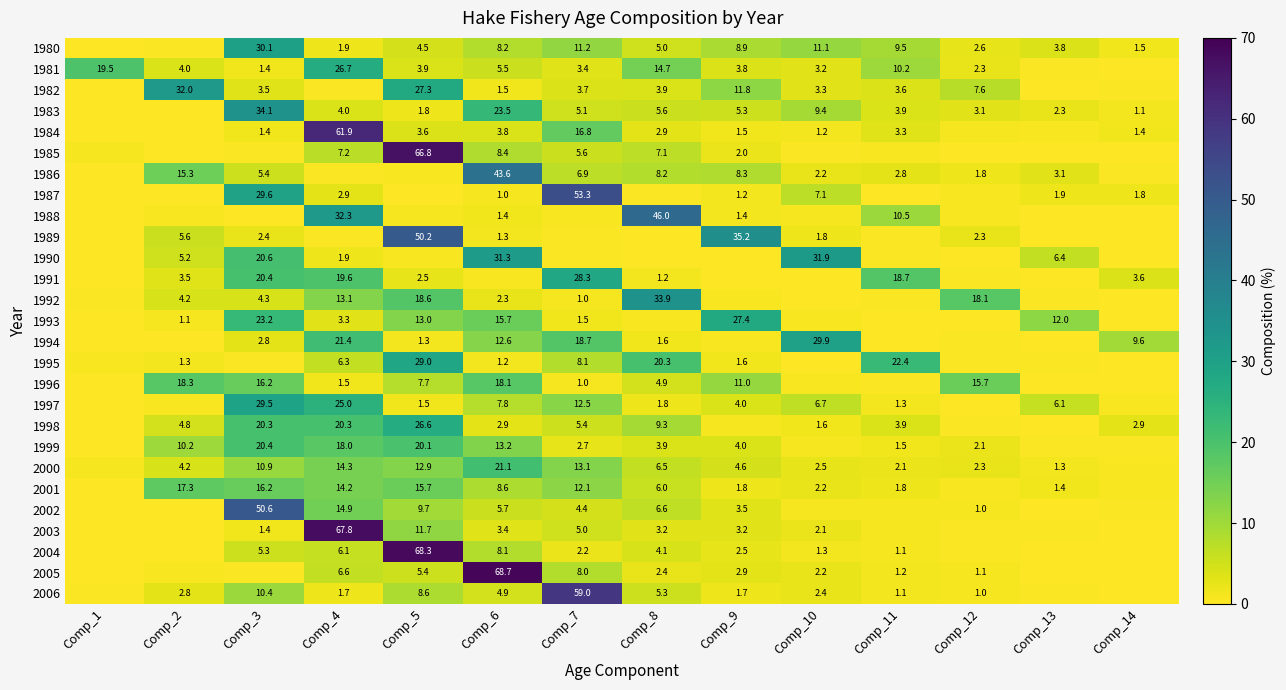

What is the sum of the 1989 values at Comp_3 and Comp_13?

2.5